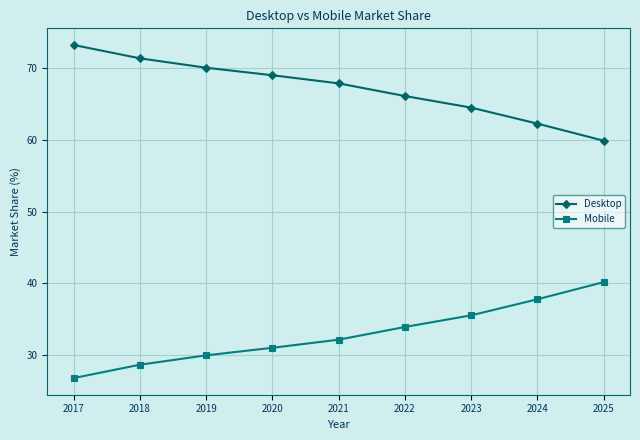

Is the value of Mobile at 2024 greater than the value of Desktop at 2021?

No